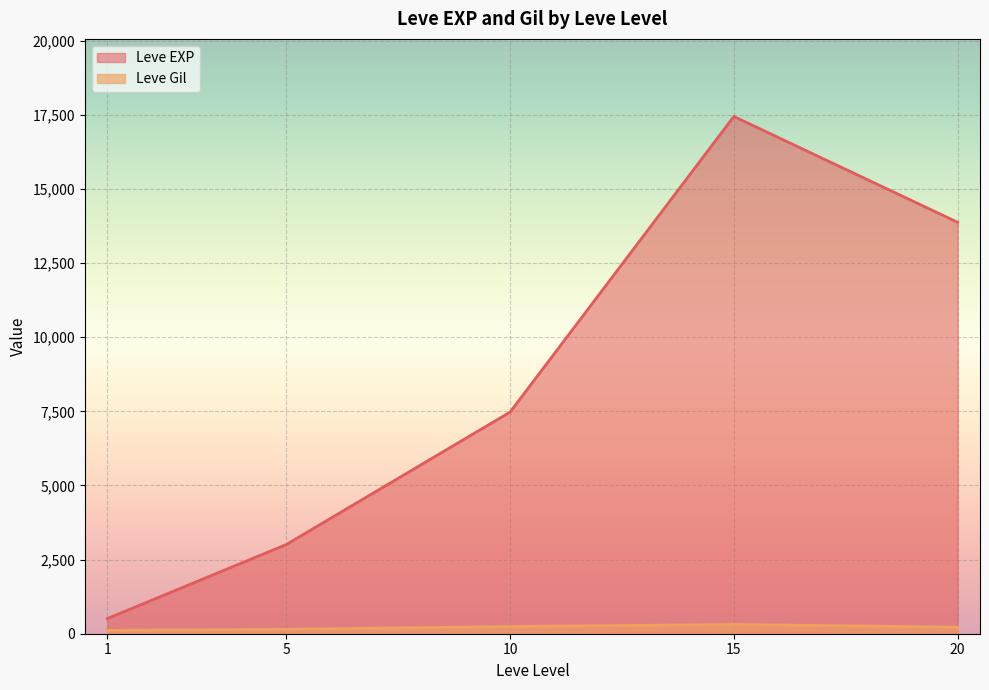

Which series has the largest range (max minus min)?

Leve EXP